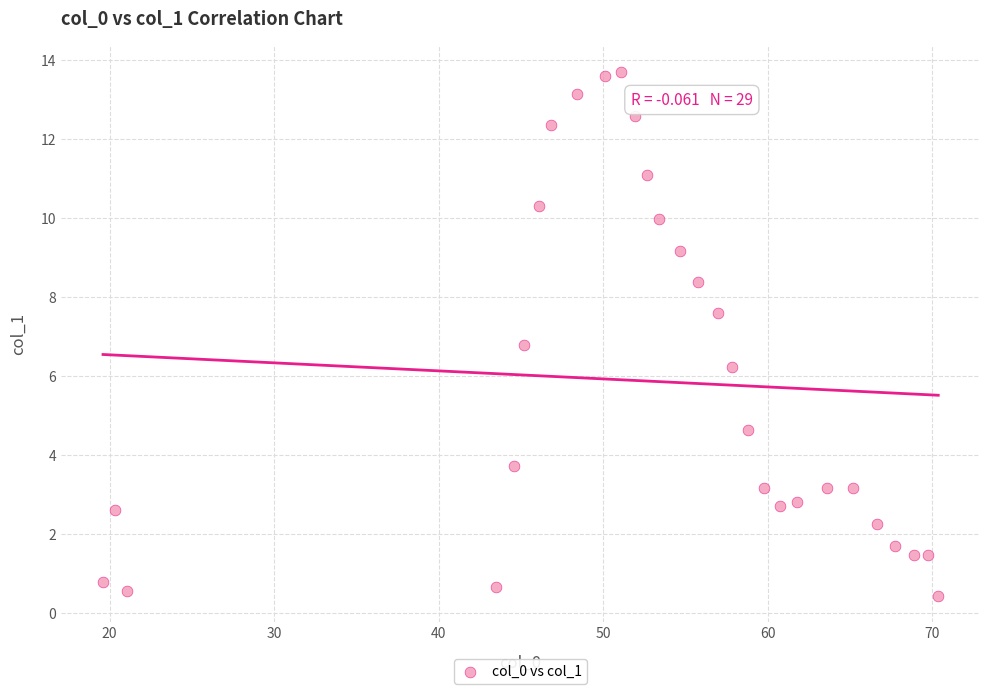

What is the range of X values (max minus min)?

50.8